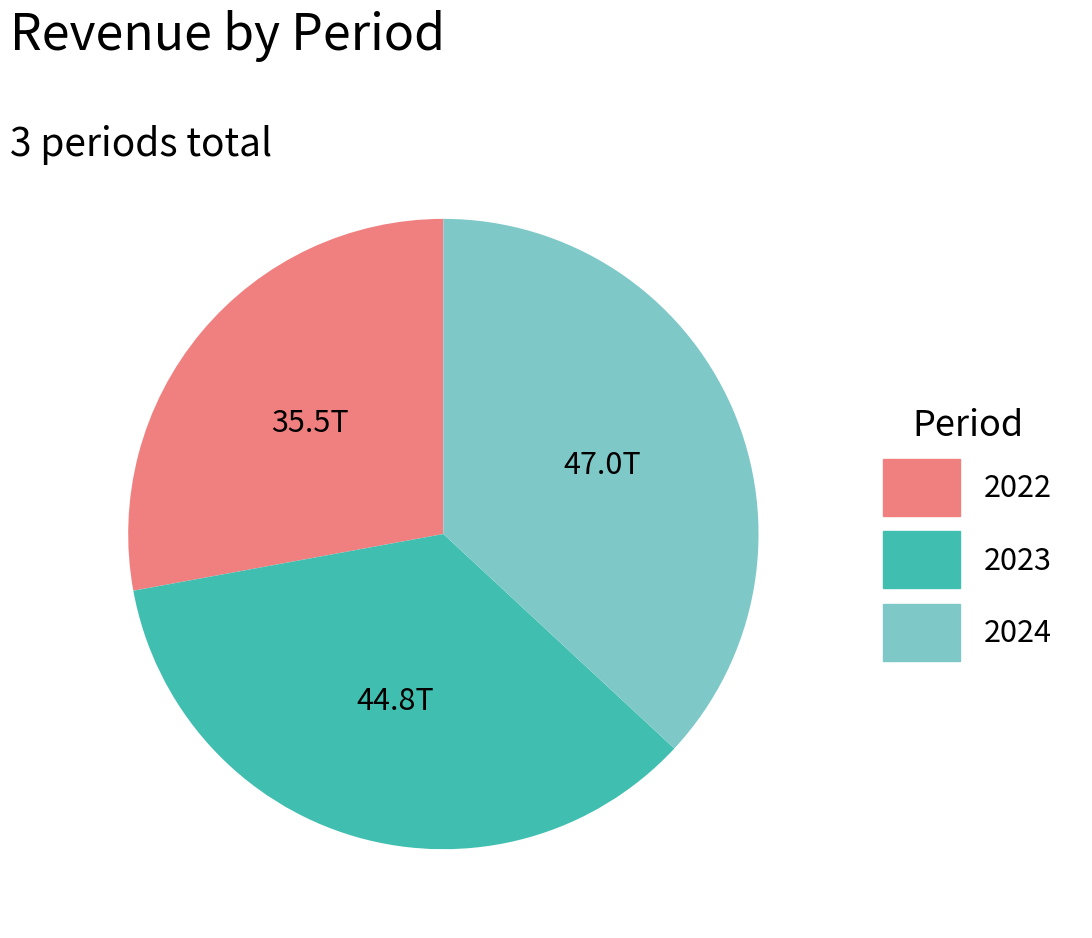

The 2023 slice represents 23% of the pie. True or false?

False